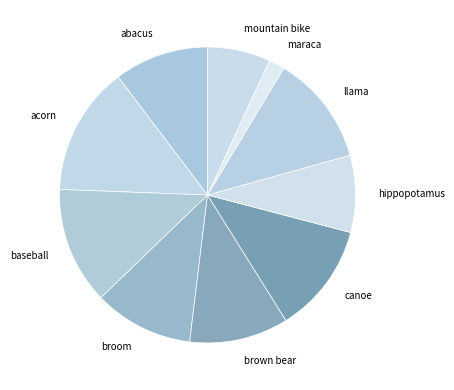

Count the number of slices in the pie.

10